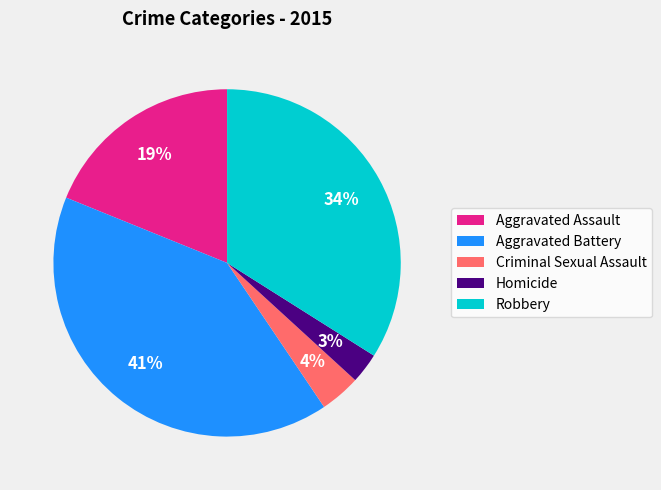

How many segments does this pie chart have?

5